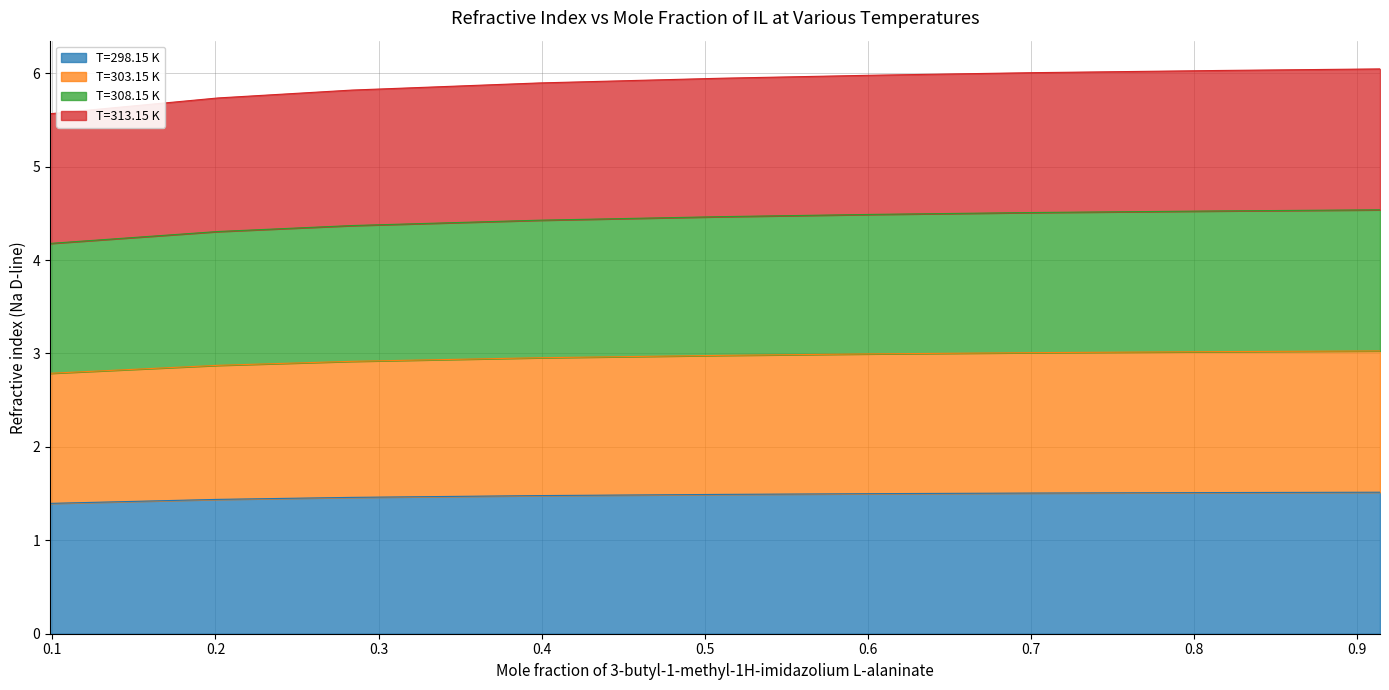

What is the maximum value for T=298.15 K?

1.5